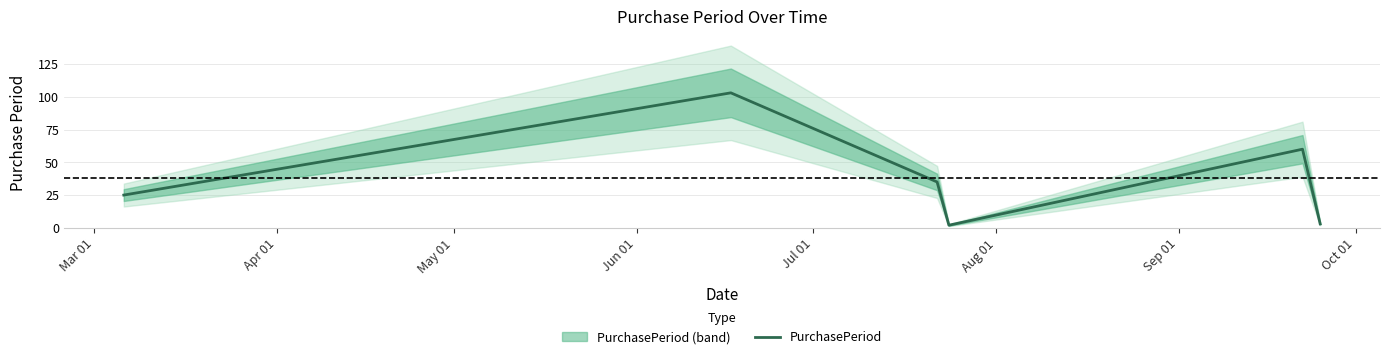

What is the value of the 1st point from the left?

25